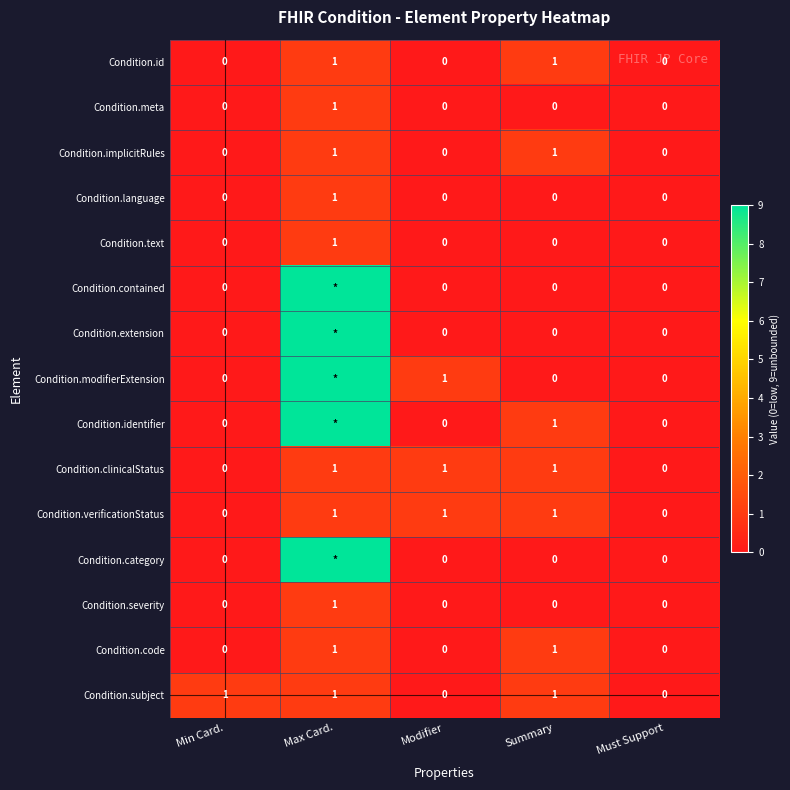

Is the value of Condition.verificationStatus at Modifier greater than the value of Condition.modifierExtension at Min Card.?

Yes